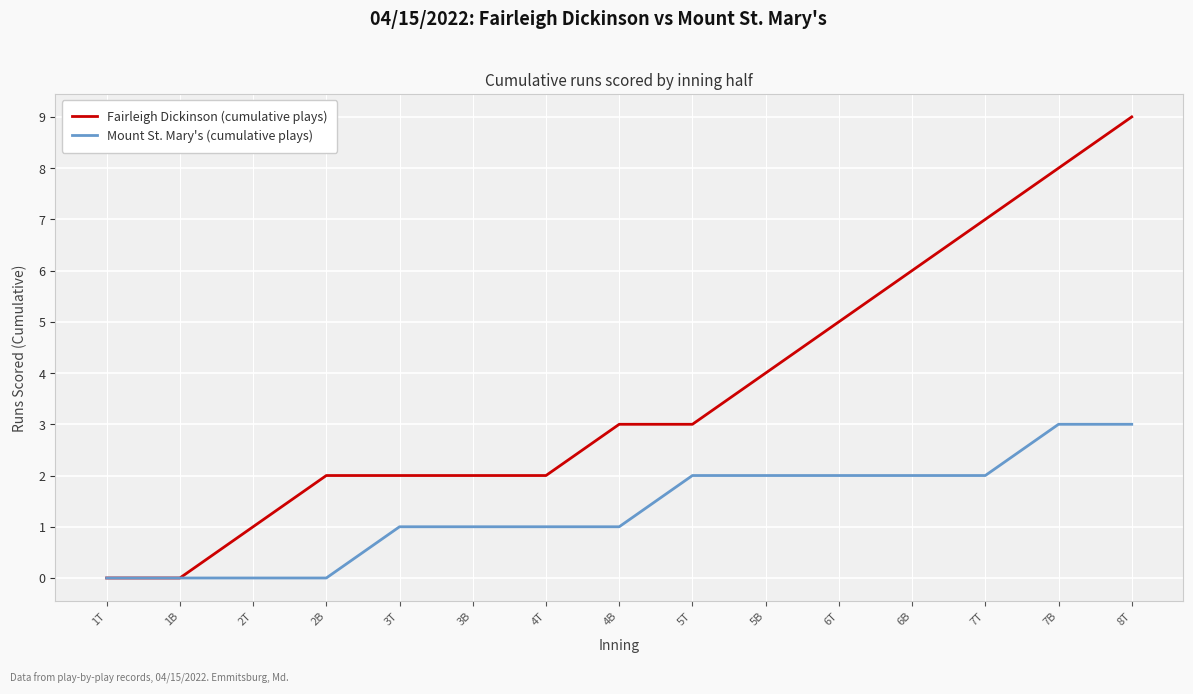

The Mount St. Mary's (cumulative plays) series shows 1 at 7B. True or false?

False